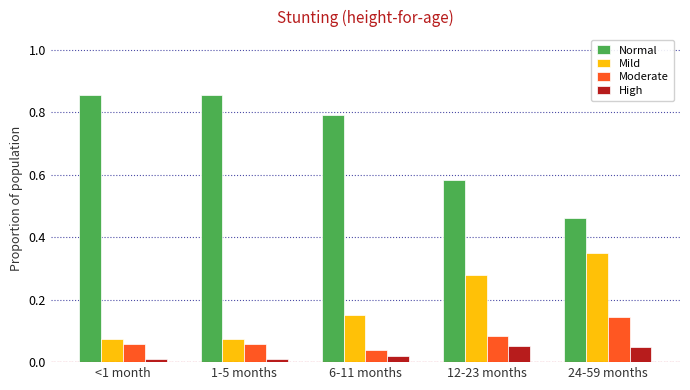

True or false: Moderate has a value of 0.0 at 12-23 months.

False